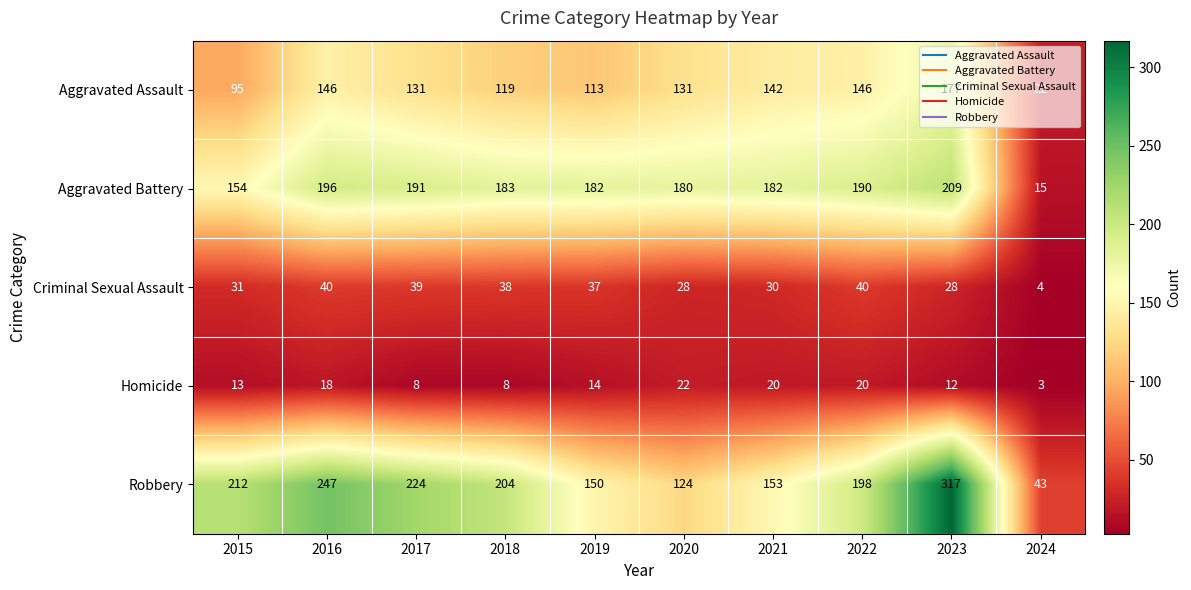

Which category has the lowest value across all series?

2024